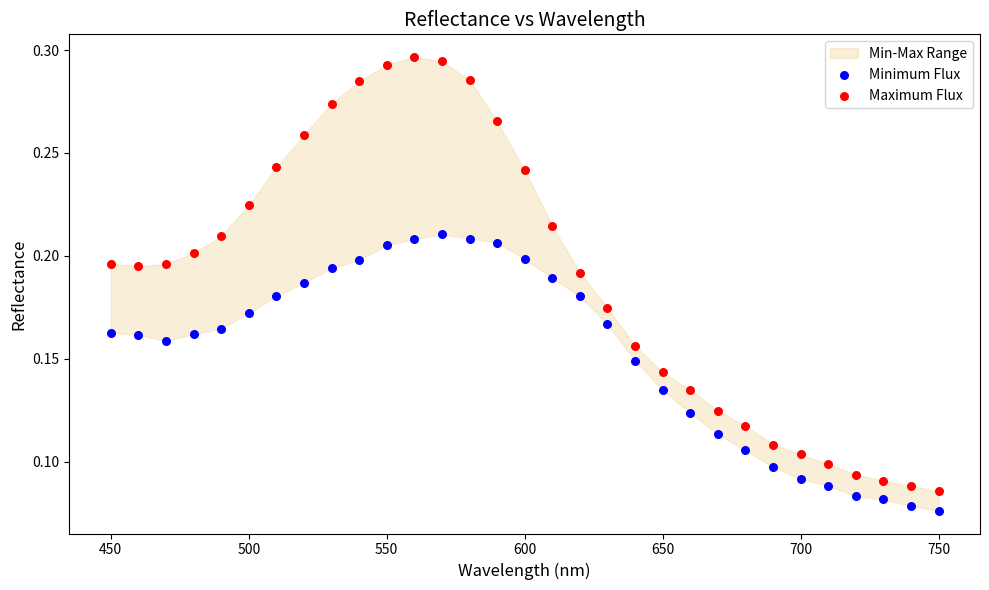

Across all data points, what is the range of X values (max minus min)?

300.0